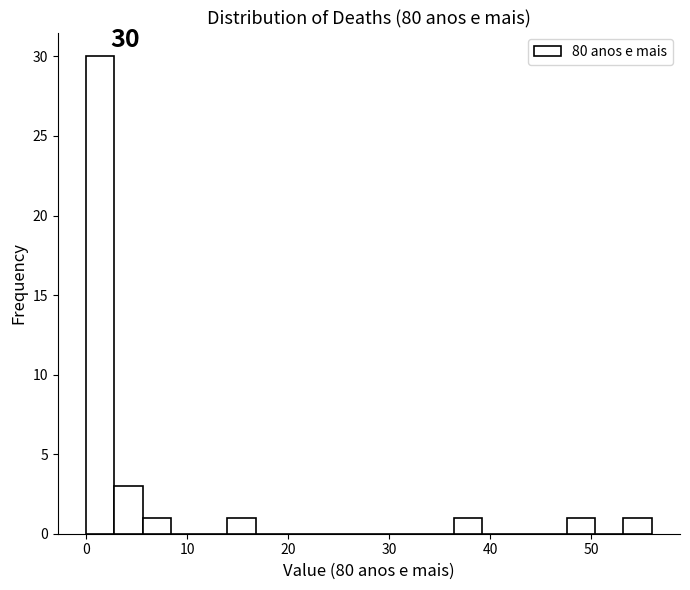

Read against the x-axis, roughly where is the centre of the tallest bar?

1